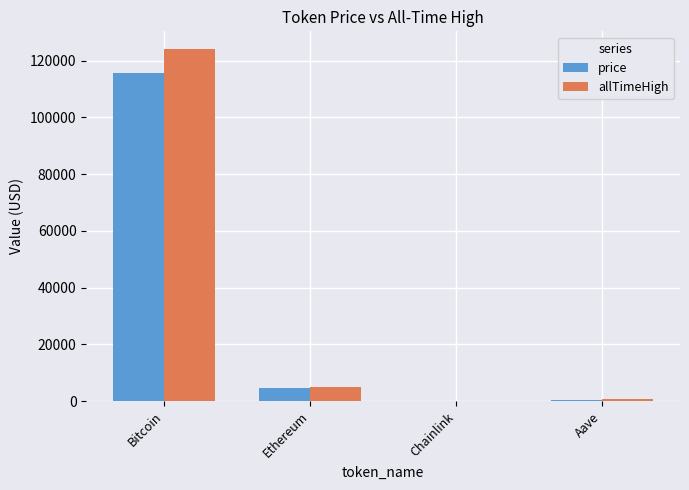

At which category is the sum across all series the highest?

Bitcoin